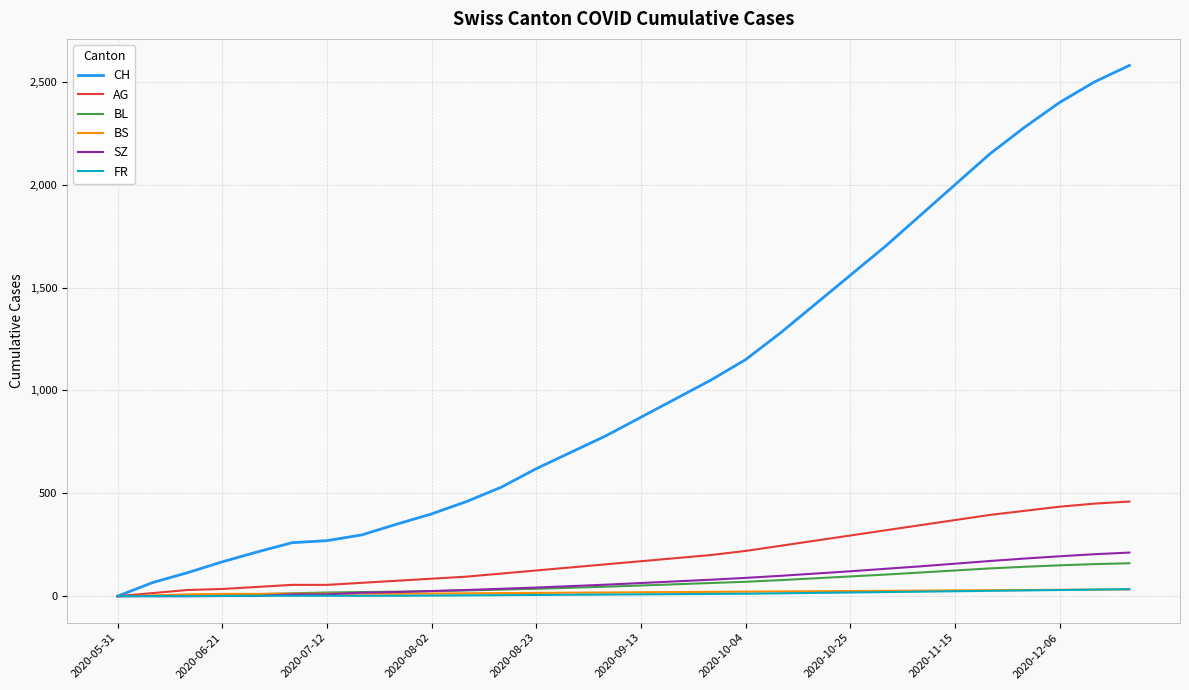

Which series has the largest total across all categories?

CH